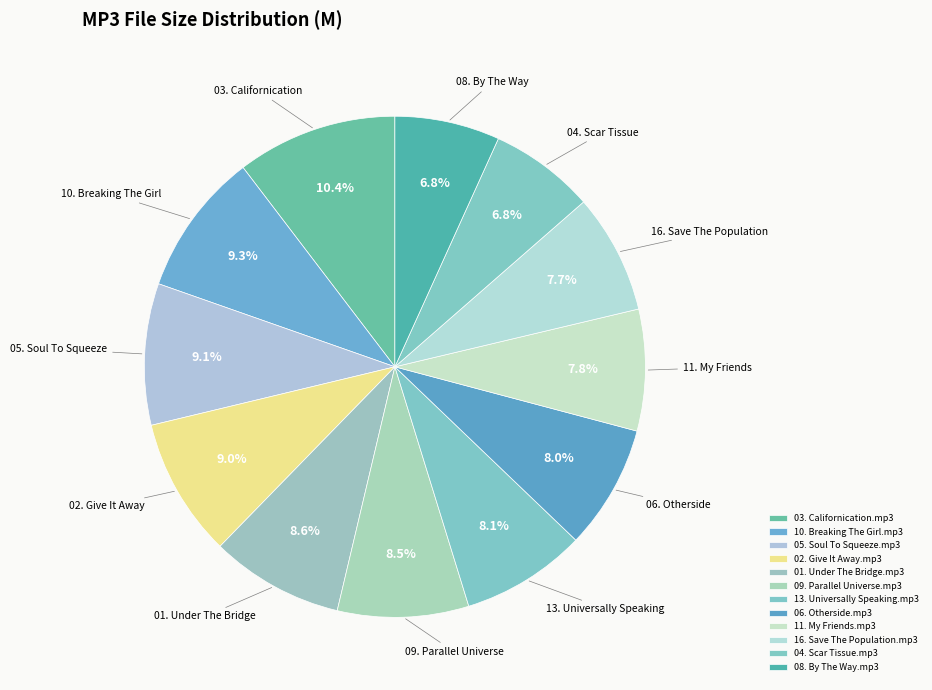

Which slice is the largest?

03. Californication.mp3